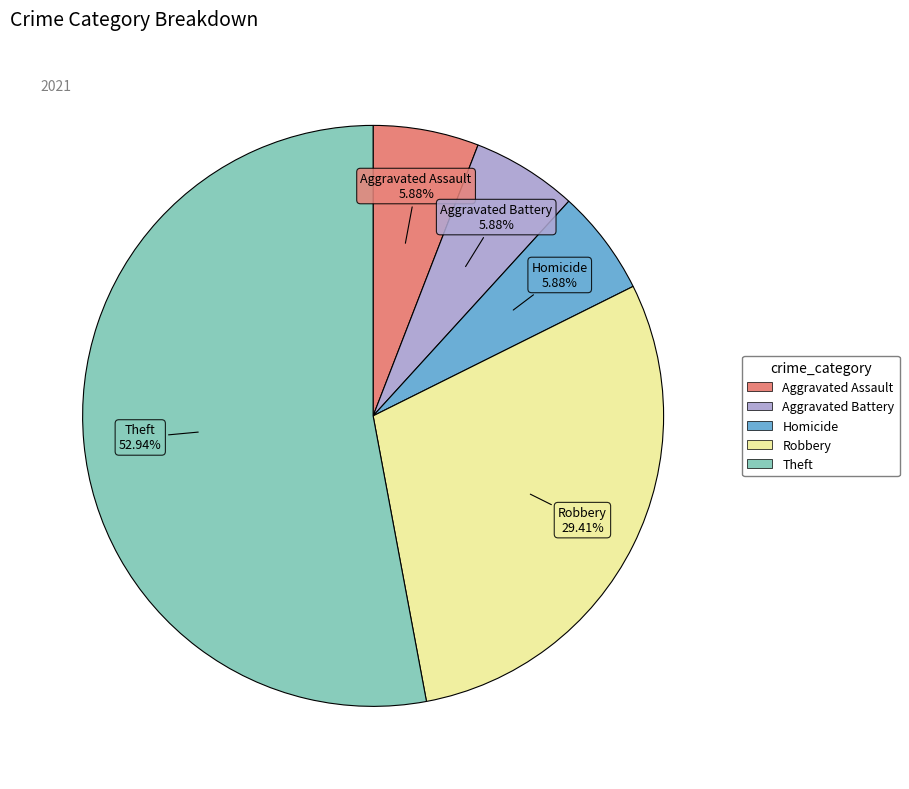

Is there any slice that represents more than half of the pie?

Yes